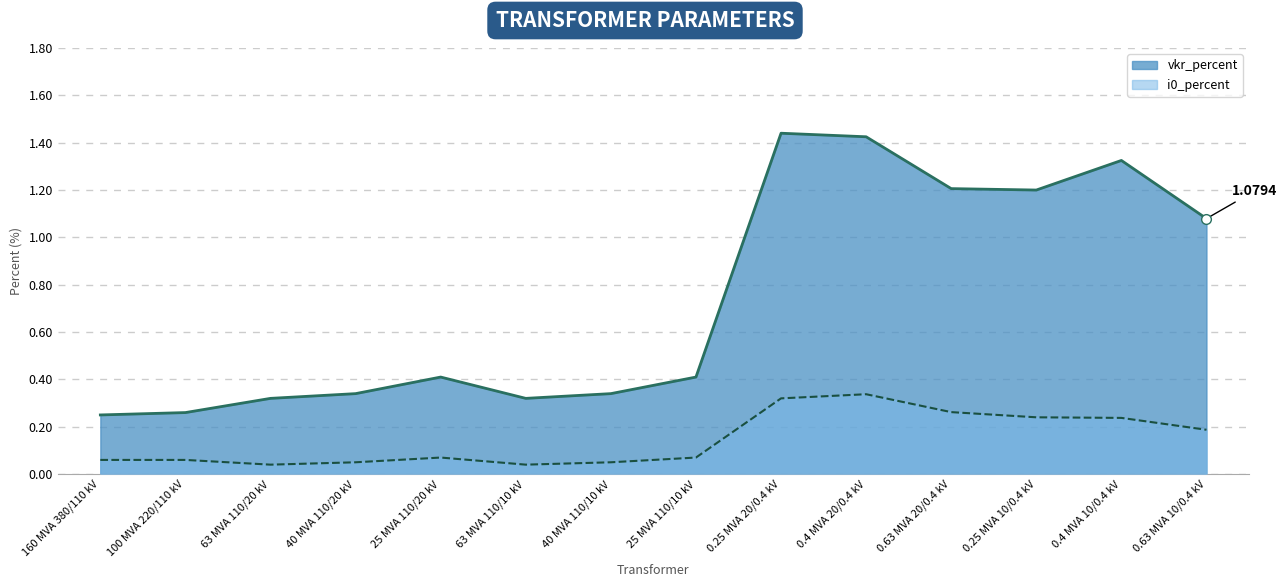

At which category does i0_percent reach its first local peak?

25 MVA 110/20 kV